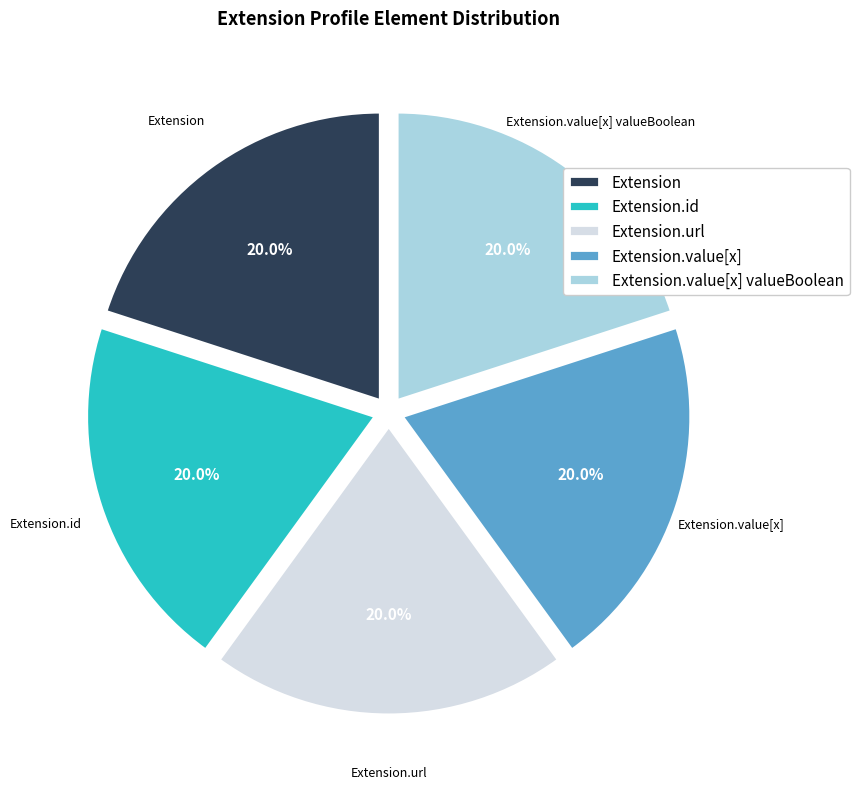

What is the ratio of the value at Extension.url to the value at Extension.value[x] valueBoolean?

1.0